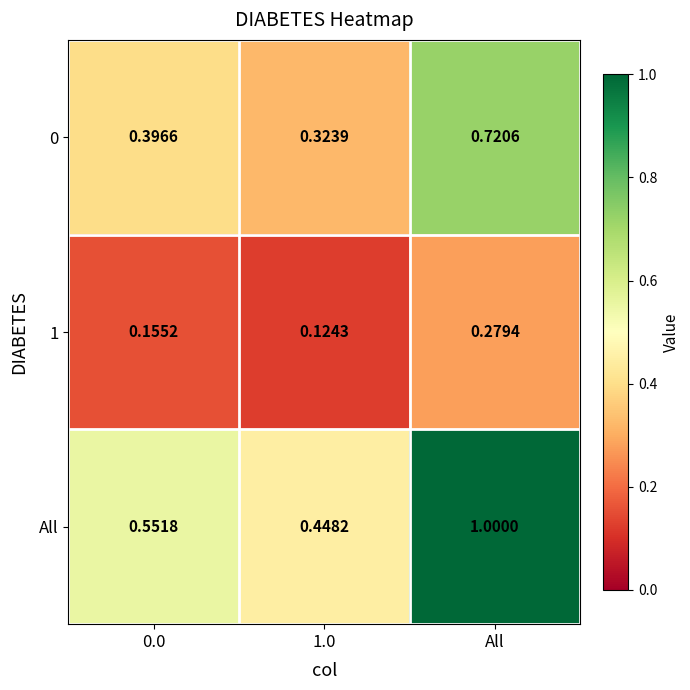

Which series has the largest range (max minus min)?

All